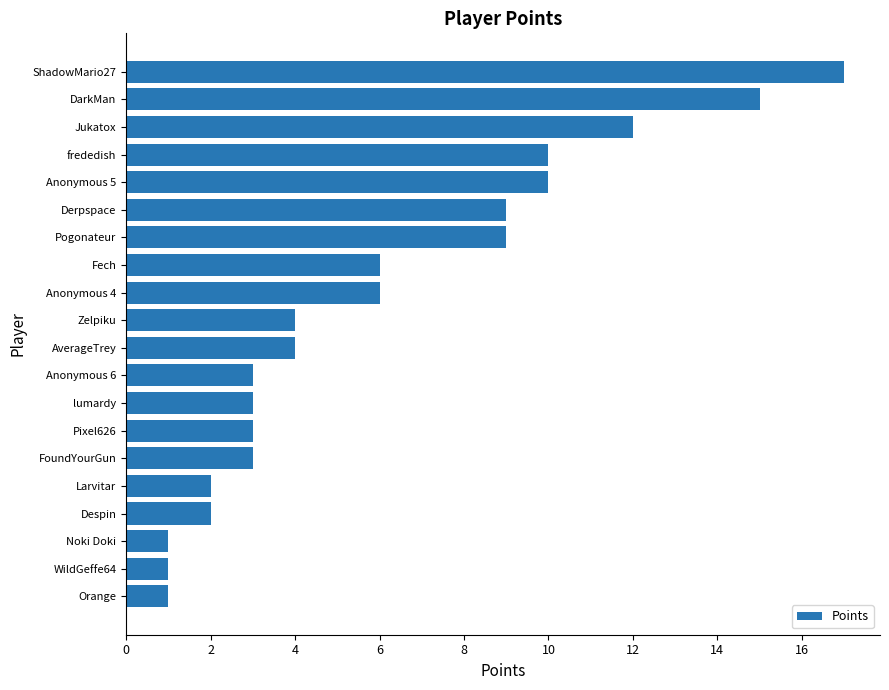

Which has a higher value, Pogonateur or Zelpiku?

Pogonateur